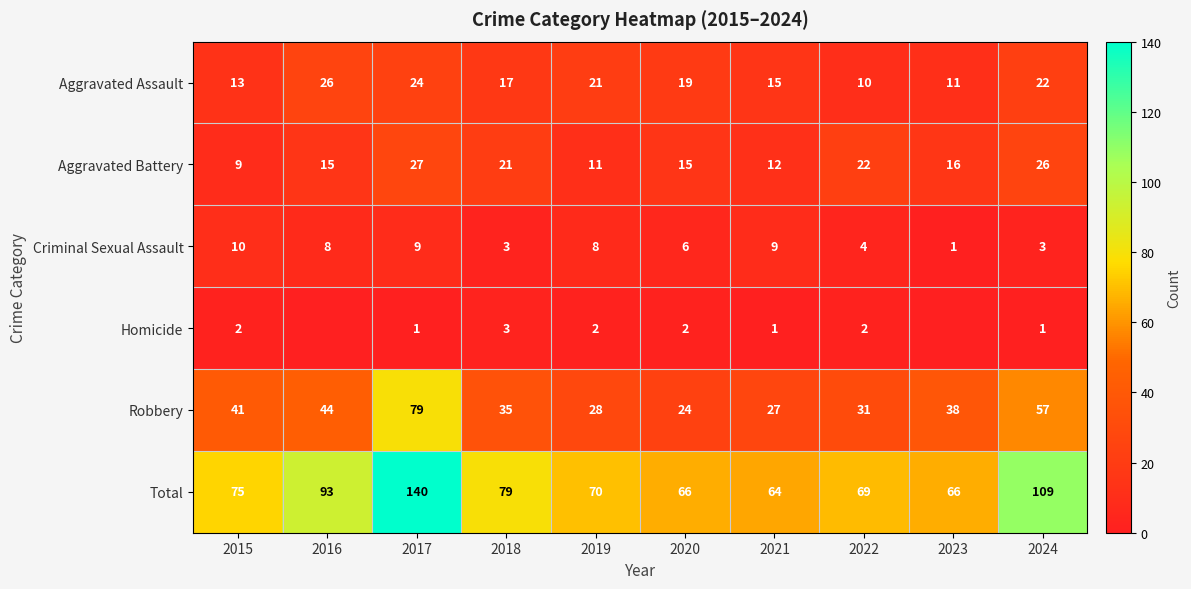

What is the difference between the second highest and second lowest values in the Aggravated Assault series?

13